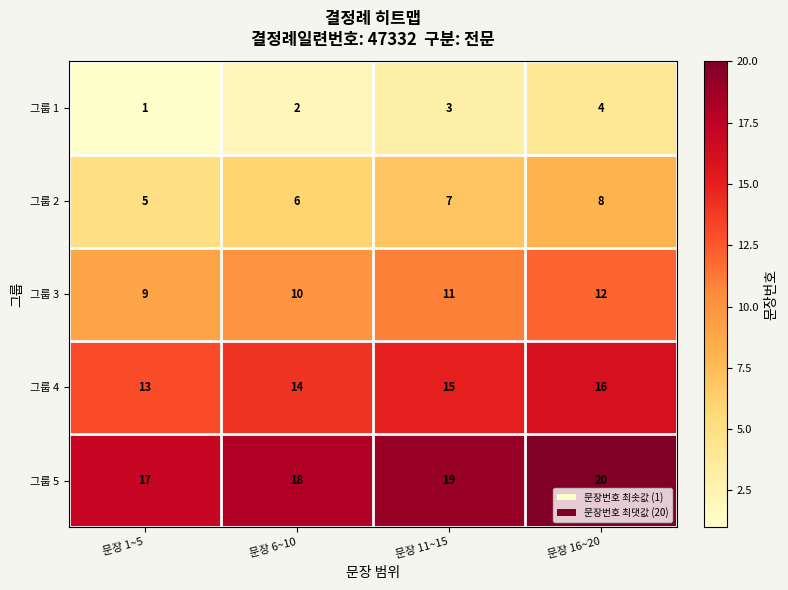

What is the sum of all 그룹 3 values?

42